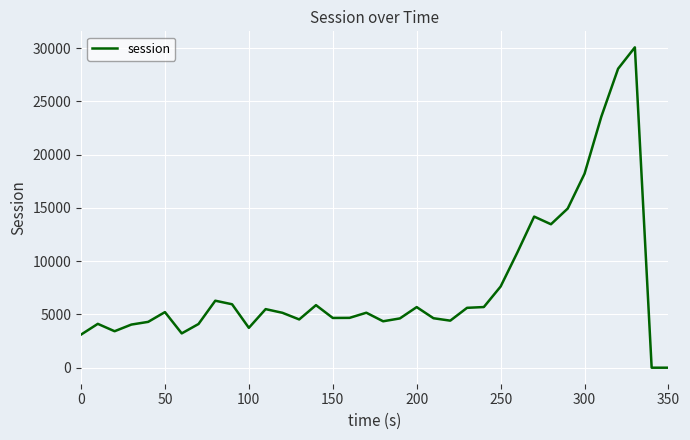

What is the maximum value shown in the chart?

30077.4